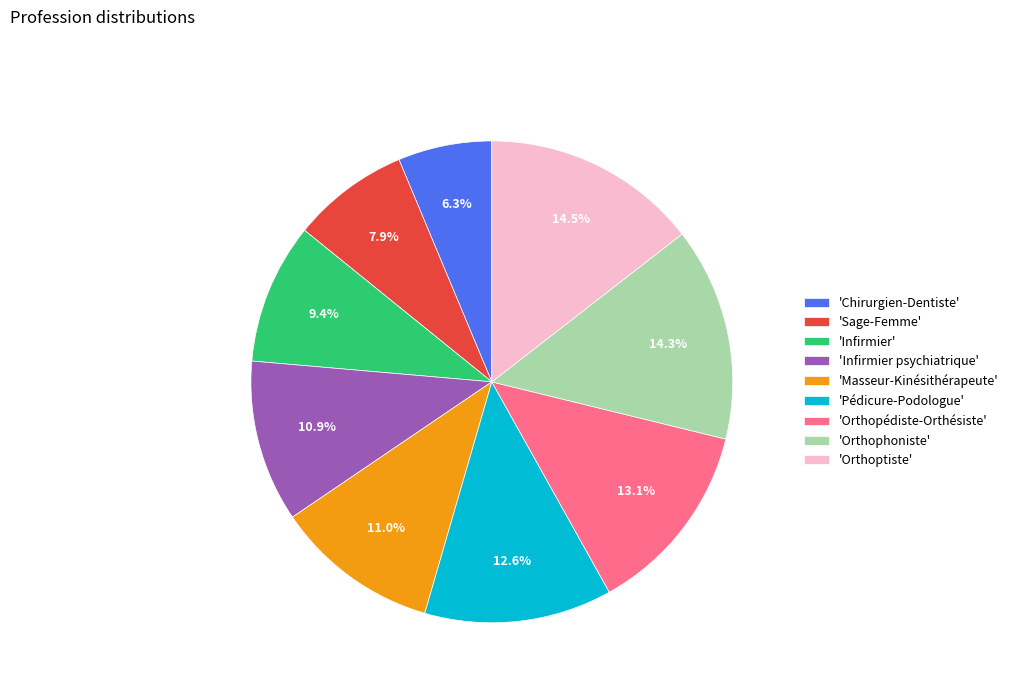

To the nearest percent, what is the difference between the largest and smallest slice percentages?

8%